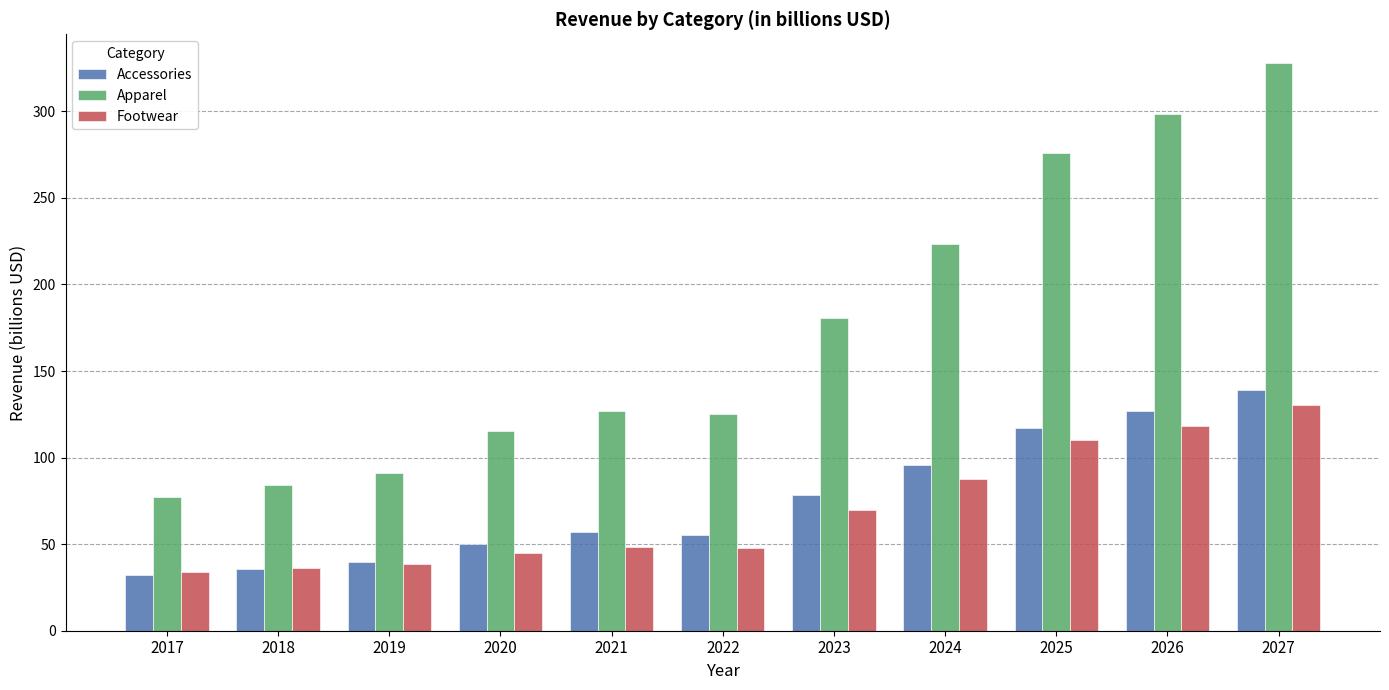

What are all the series names shown in the legend?

Accessories, Apparel, Footwear